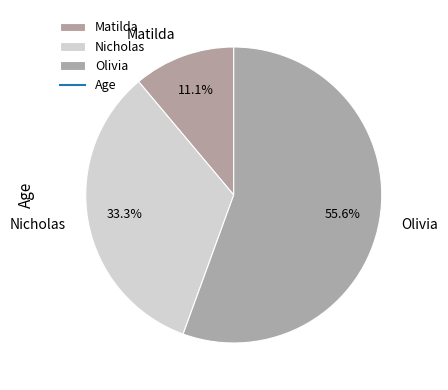

To the nearest percent, what portion does Nicholas represent?

33%